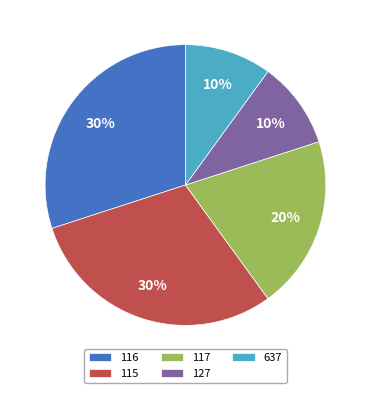

Is the sum of 117 and 127 greater than half?

No